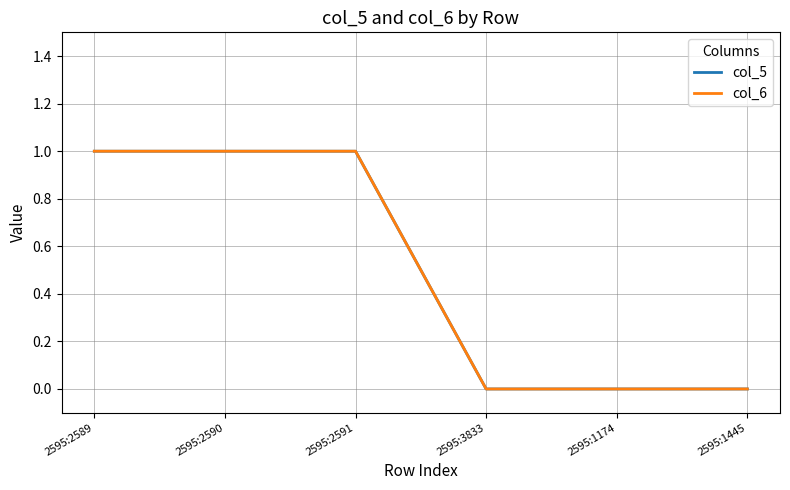

Does the chart display data point markers on the line(s)?

No